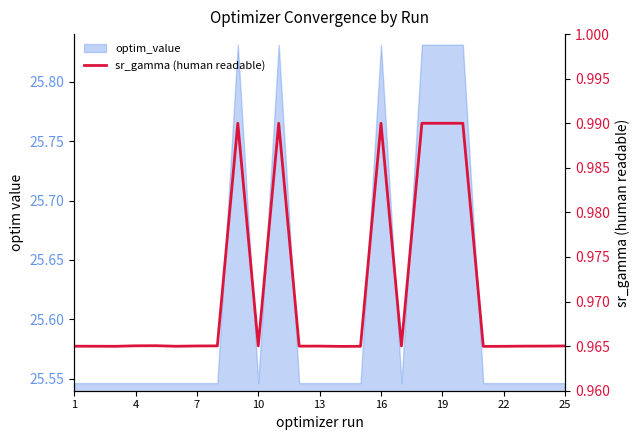

Between 25 and 10, which is larger?

25